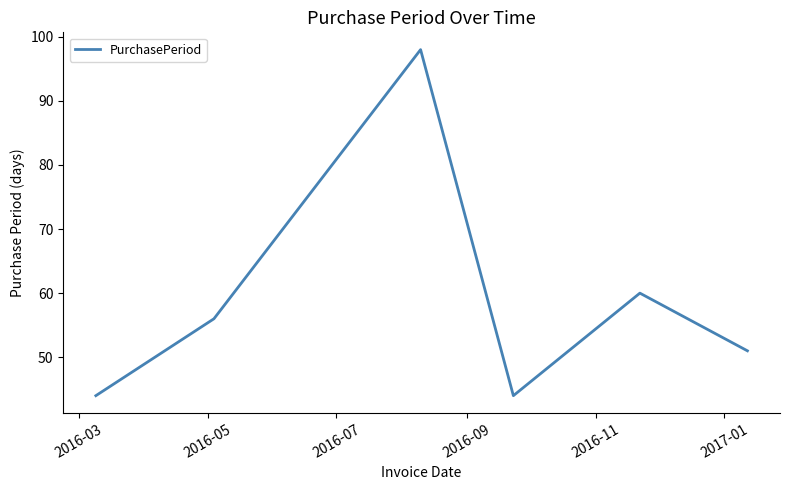

Is this an area chart (filled region under the line)?

No